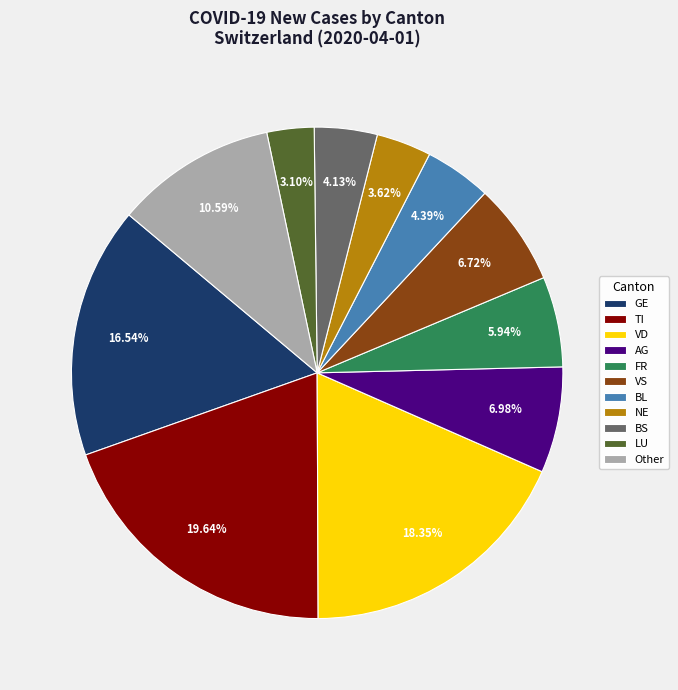

Is LU the majority of the pie?

No